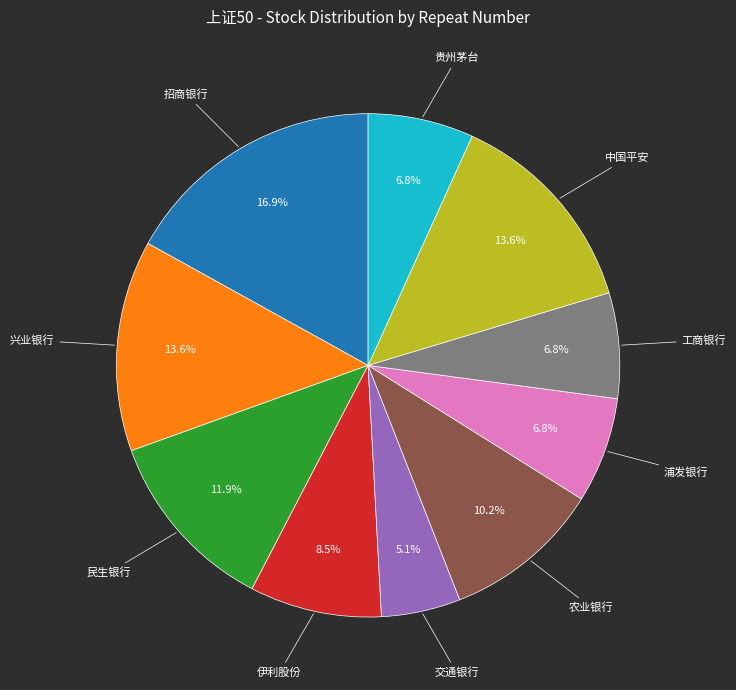

Which category has the smallest portion of the pie?

交通银行